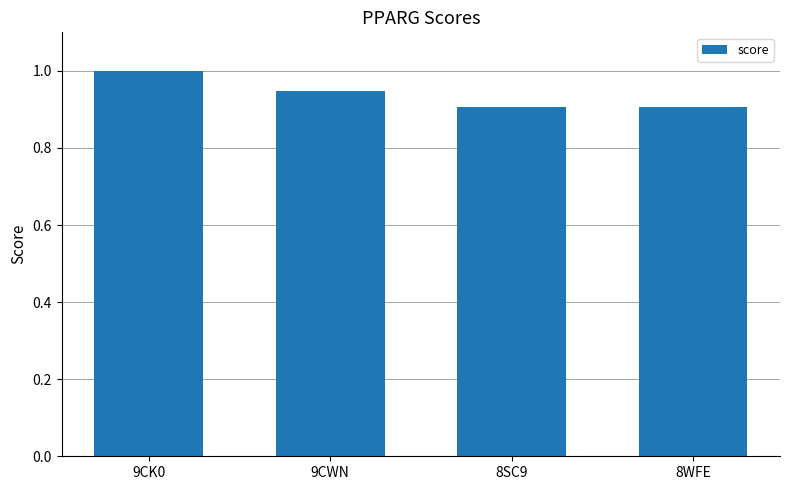

The value at 8WFE is 1.2. True or false?

False